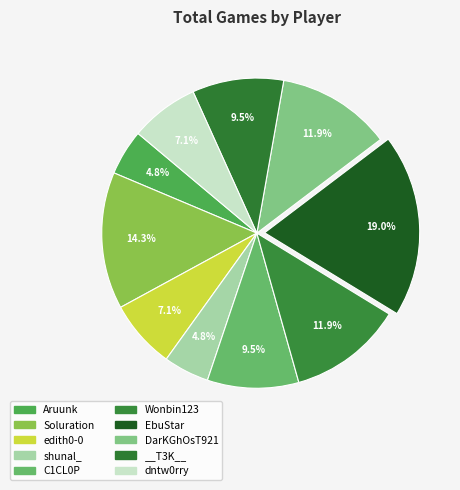

How many slices are in this pie chart?

10